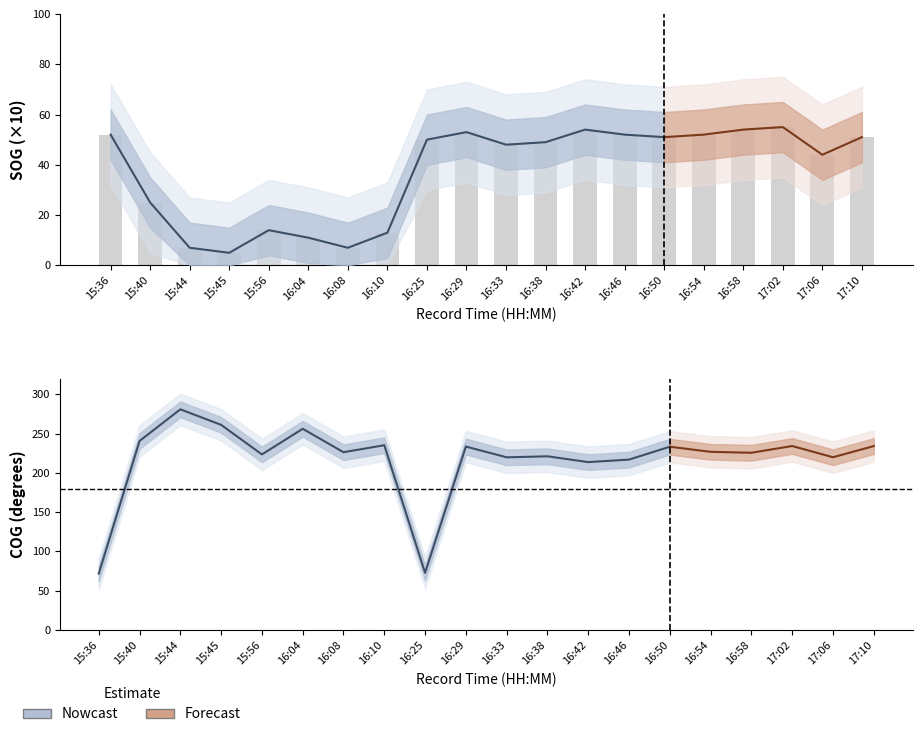

How many data points does each series have?

20